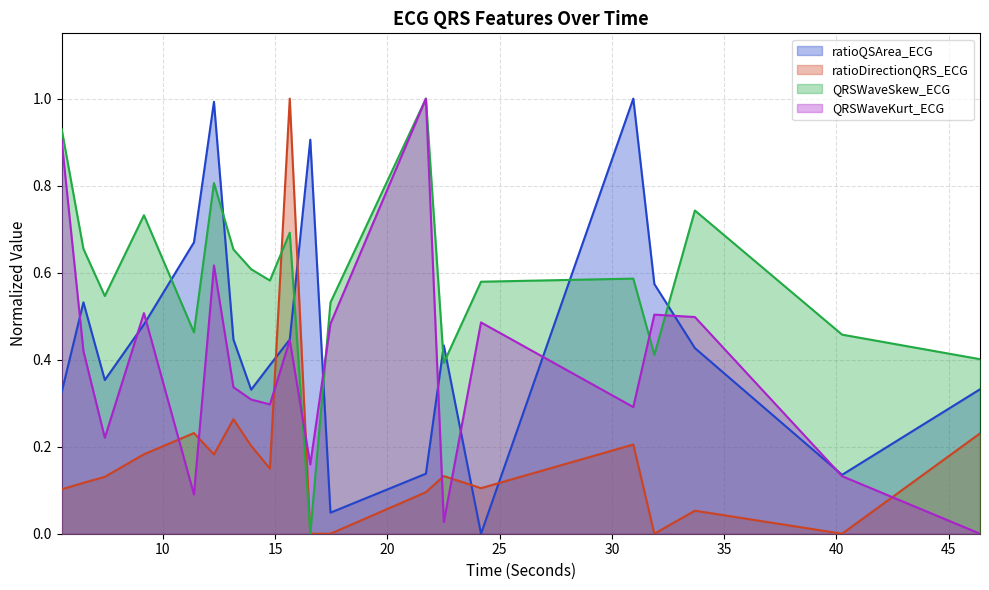

At 40.25, list the series in order from smallest to largest.

ratioDirectionQRS_ECG, QRSWaveKurt_ECG, ratioQSArea_ECG, QRSWaveSkew_ECG